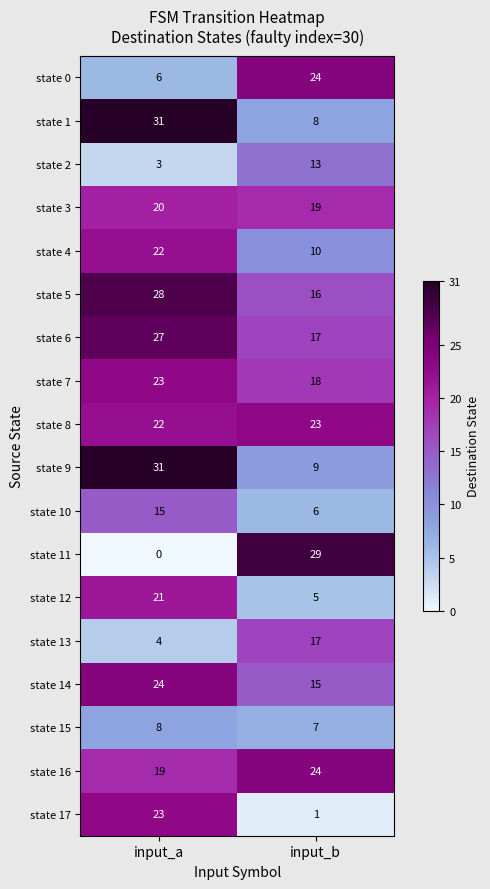

List the labels in order of state 8 value, smallest first.

input_a, input_b